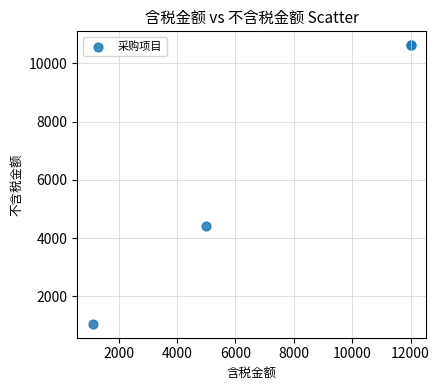

What Y value in the scatter plot is closest to 5838?

4424.8